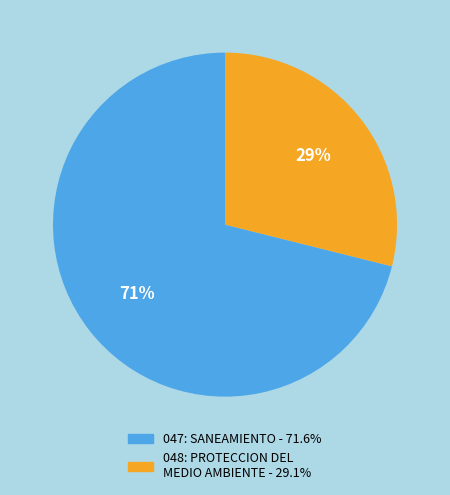

To the nearest percent, what portion does 048: PROTECCION DEL MEDIO AMBIENTE represent?

29%